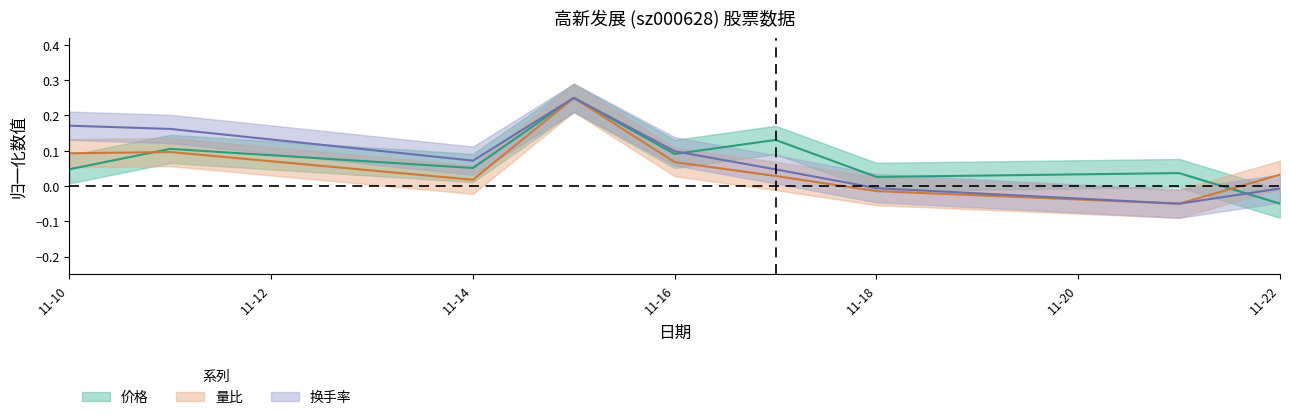

At which category does 量比 reach its first local valley?

11-14